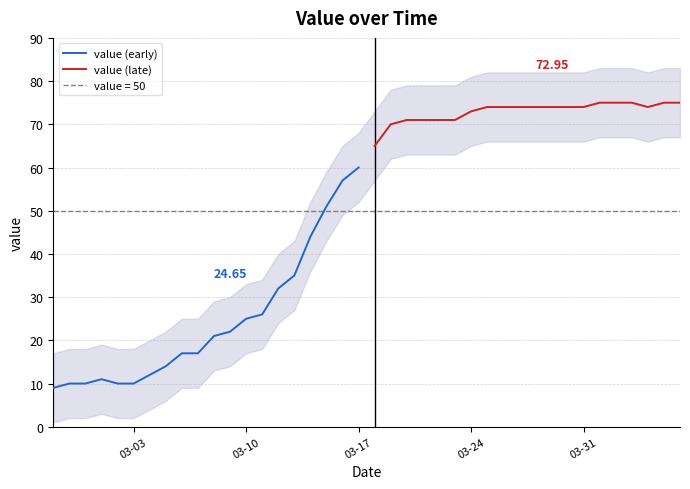

What is the greatest value displayed?

75